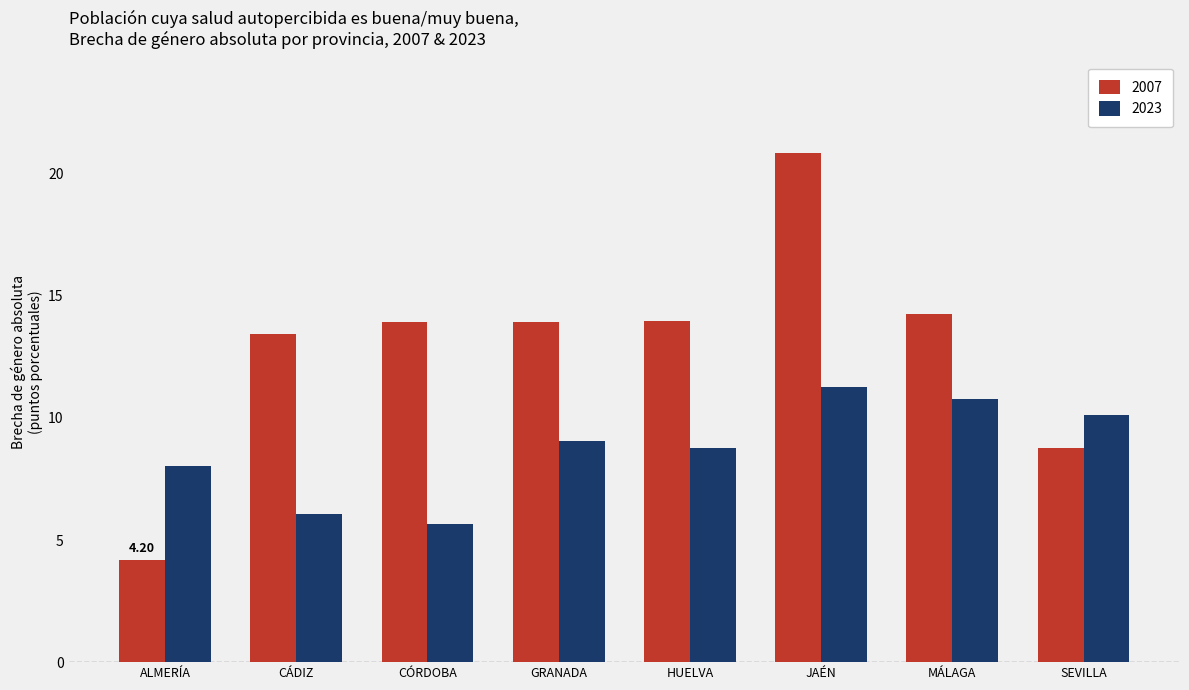

What is the average value of the 2007 series?

12.9